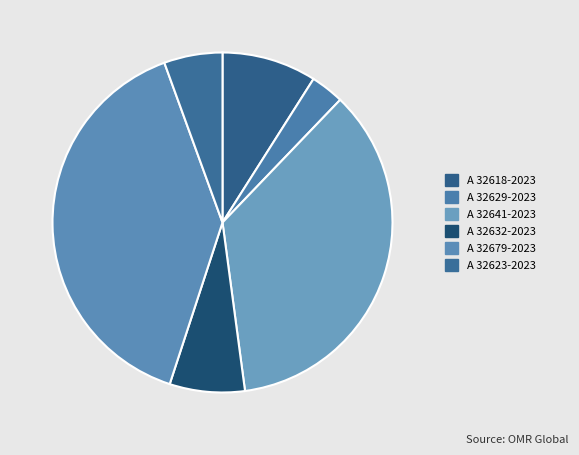

How many slices are in this pie chart?

6